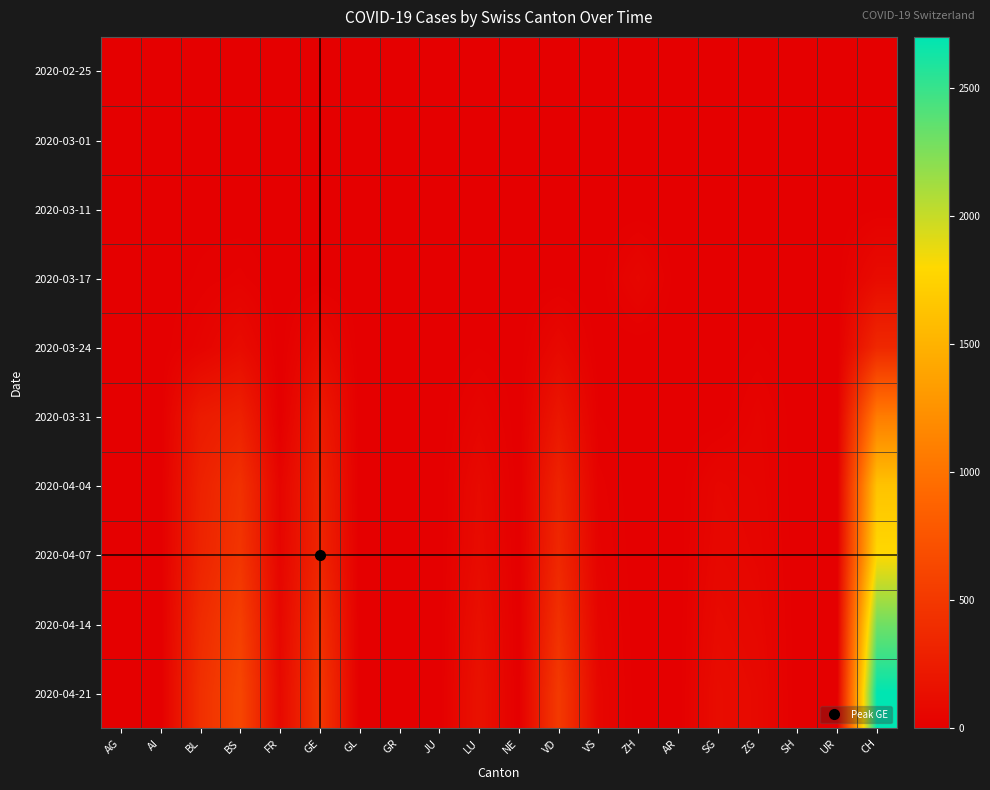

How many categories are shown in the chart?

20